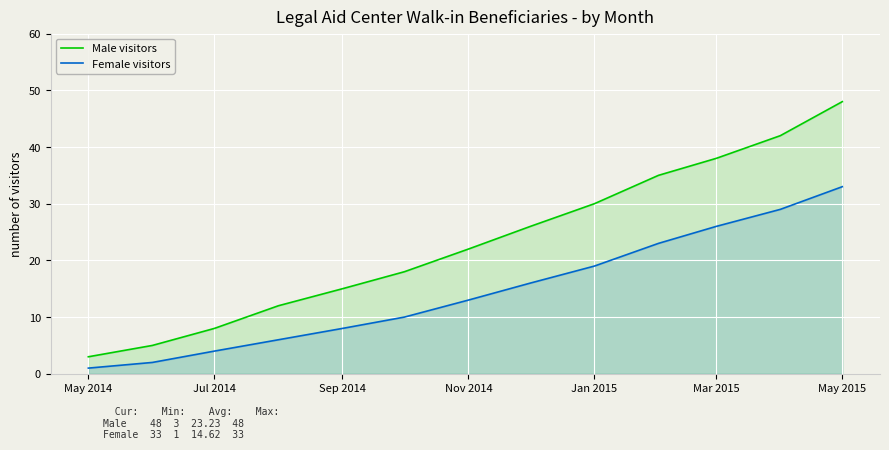

True or false: Female visitors and Male visitors cross at least once.

False